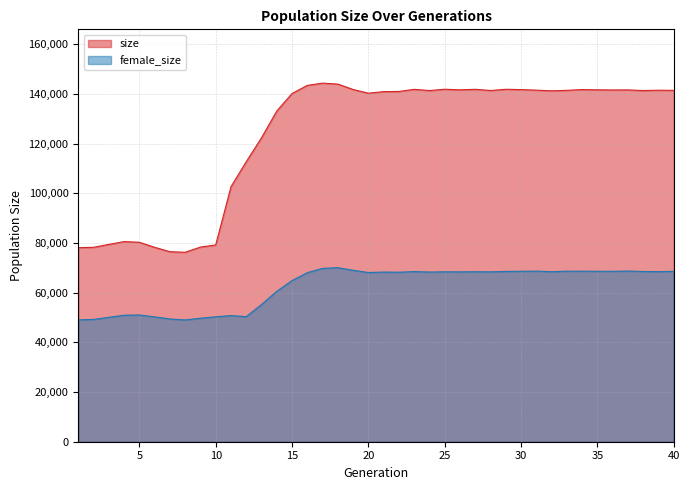

At which category does size reach its first local peak?

4